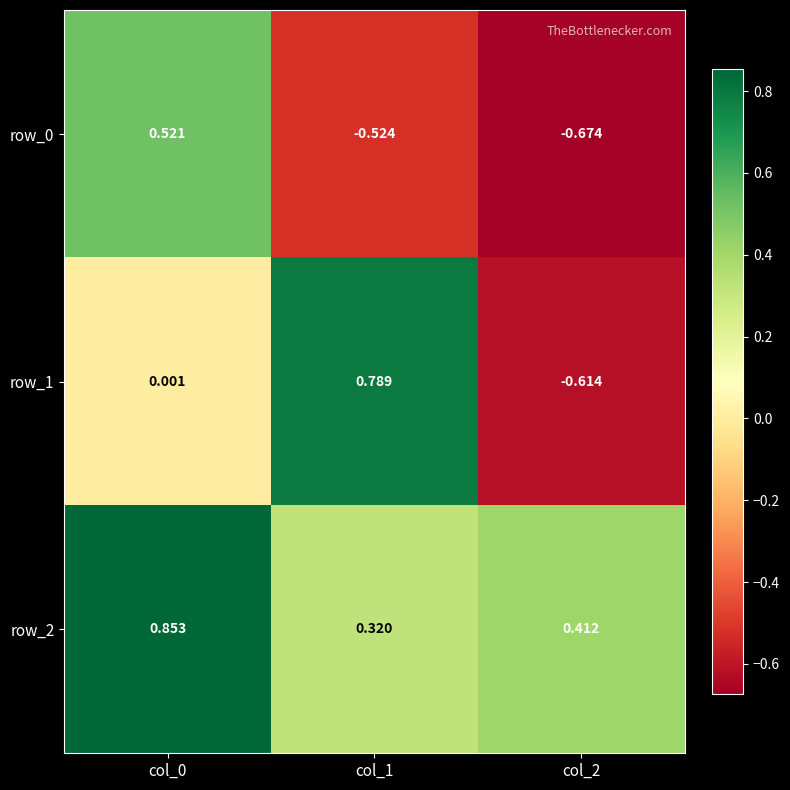

At how many categories does at least one series exceed 0?

3